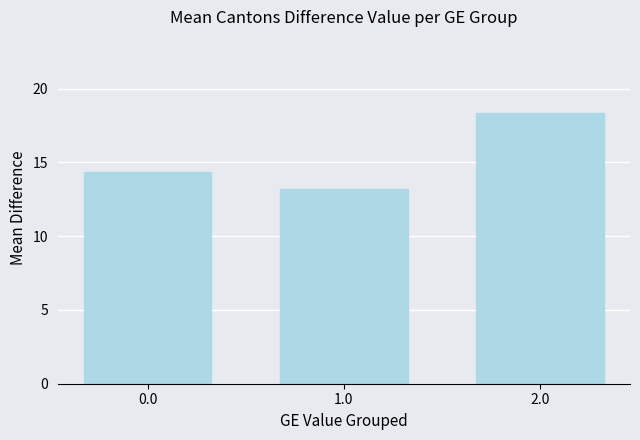

What value does the data have at 2.0?

18.4